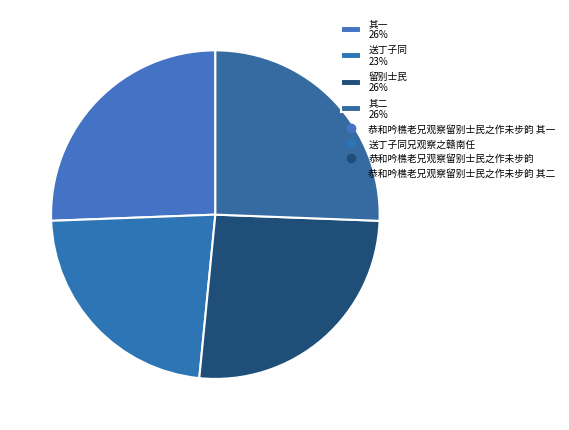

To the nearest percent, what portion does 留别士民 26% represent?

26%